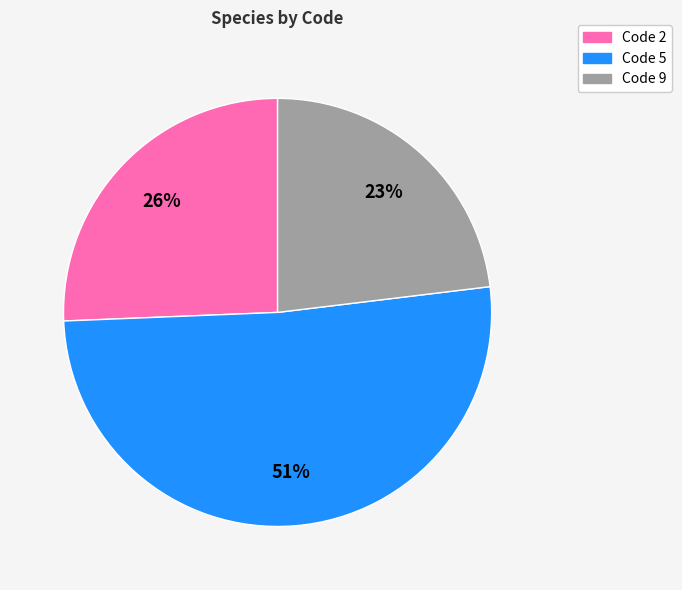

To the nearest percent, what is the average slice percentage?

33%